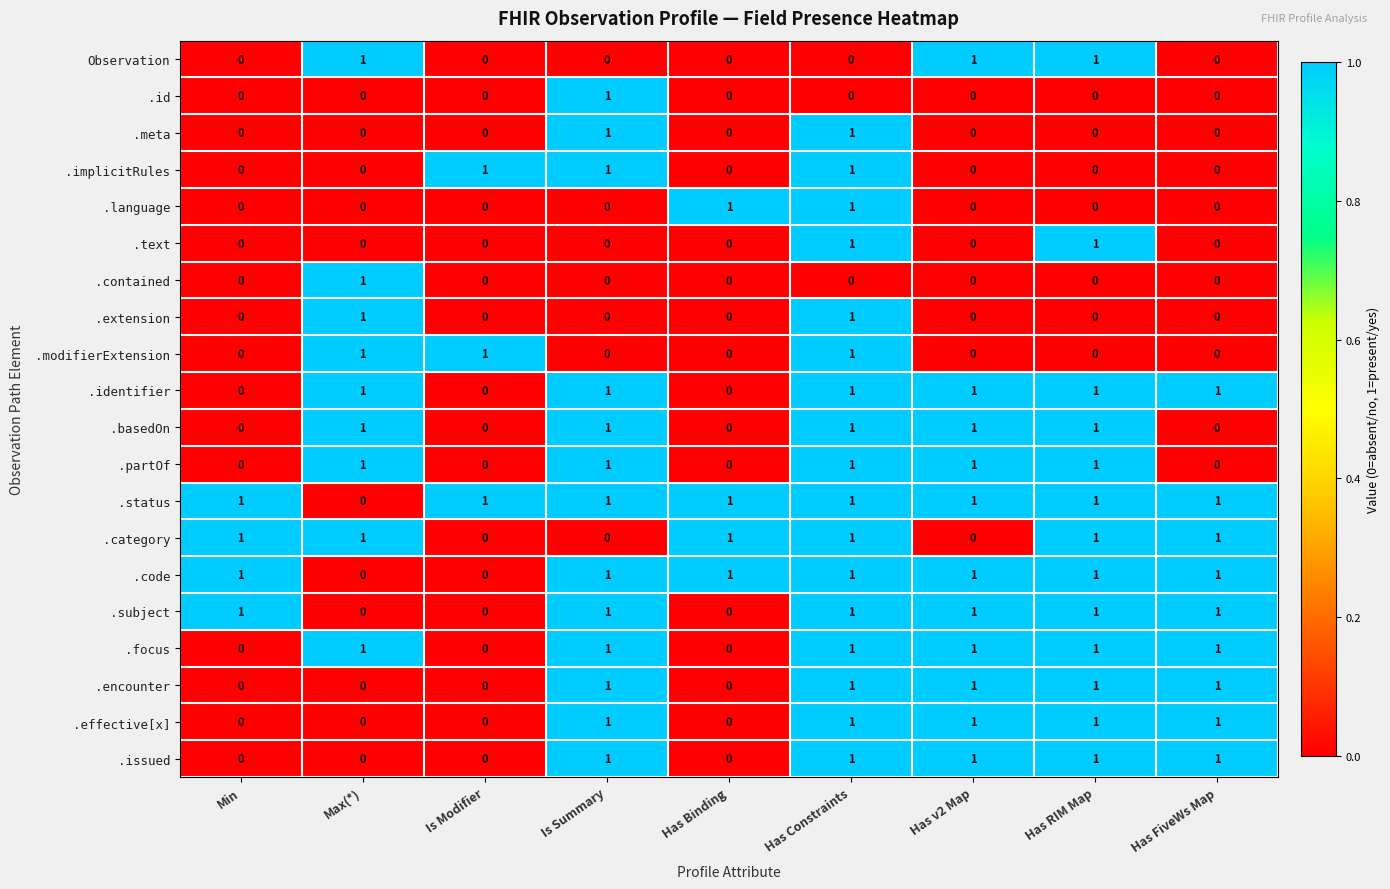

Is it true that Observation equals 0 at Has FiveWs Map?

True